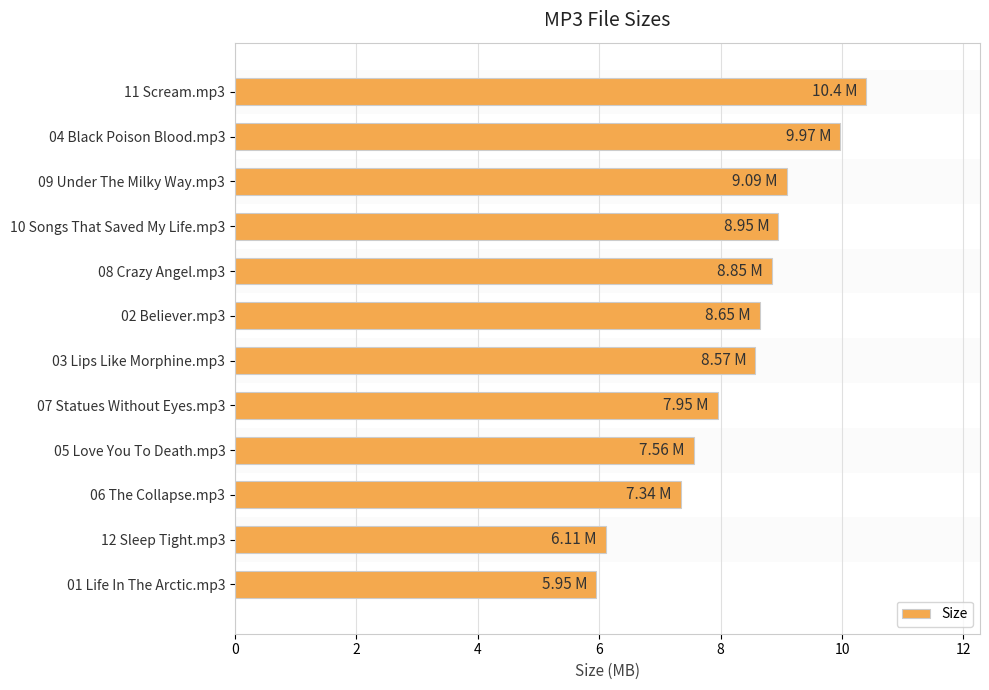

What is the sum of all values?

99.4